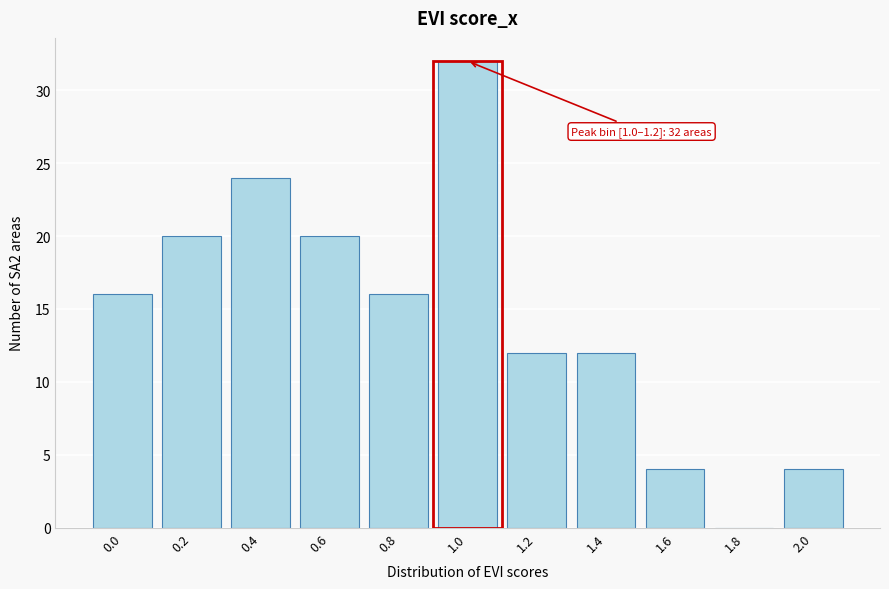

Reading left to right, transcribe all the data shown in this chart.

0.0=16	0.2=20	0.4=24	0.6=20	0.8=16	1.0=32	1.2=12	1.4=12	1.6=4	1.8=0	2.0=4